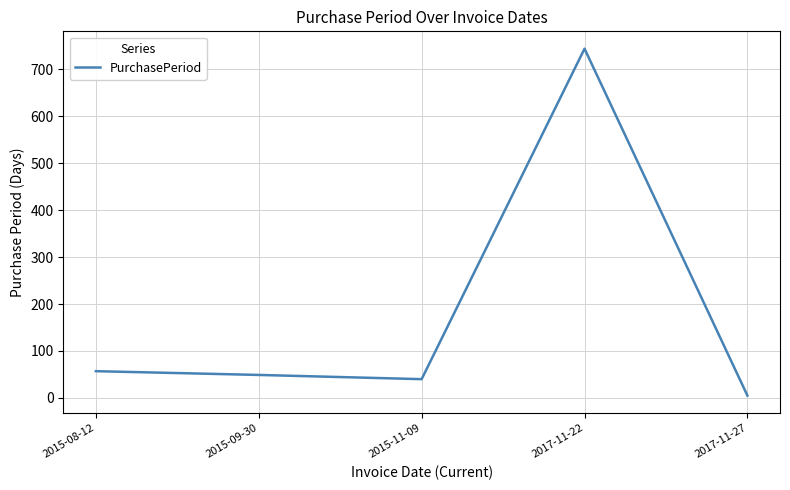

What is the sum of all values?

895